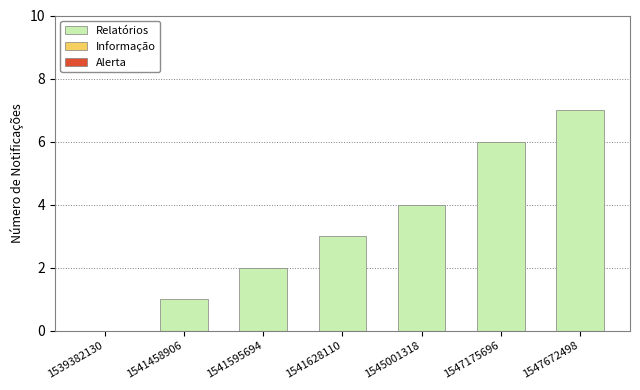

What is the maximum value shown in the chart?

7